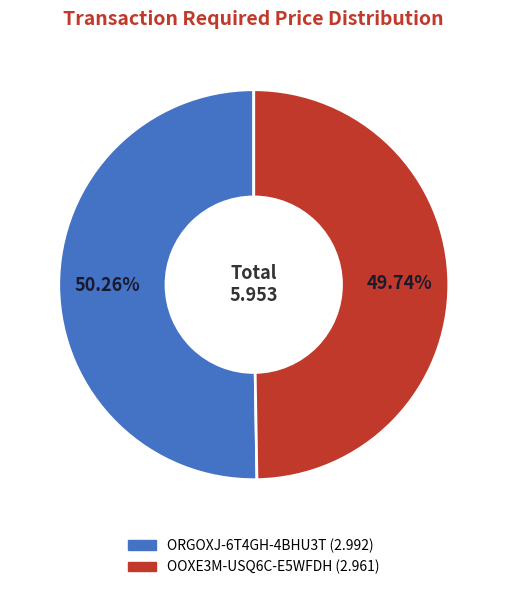

Which slice is the largest?

ORGOXJ-6T4GH-4BHU3T